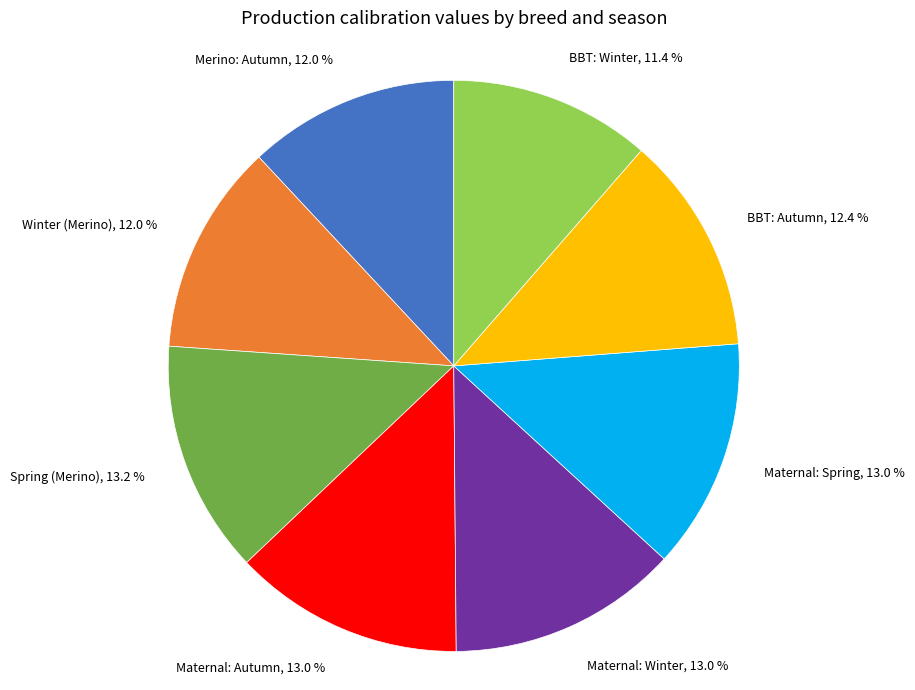

What percentage is the BBT: Winter slice, to the nearest percent?

11%